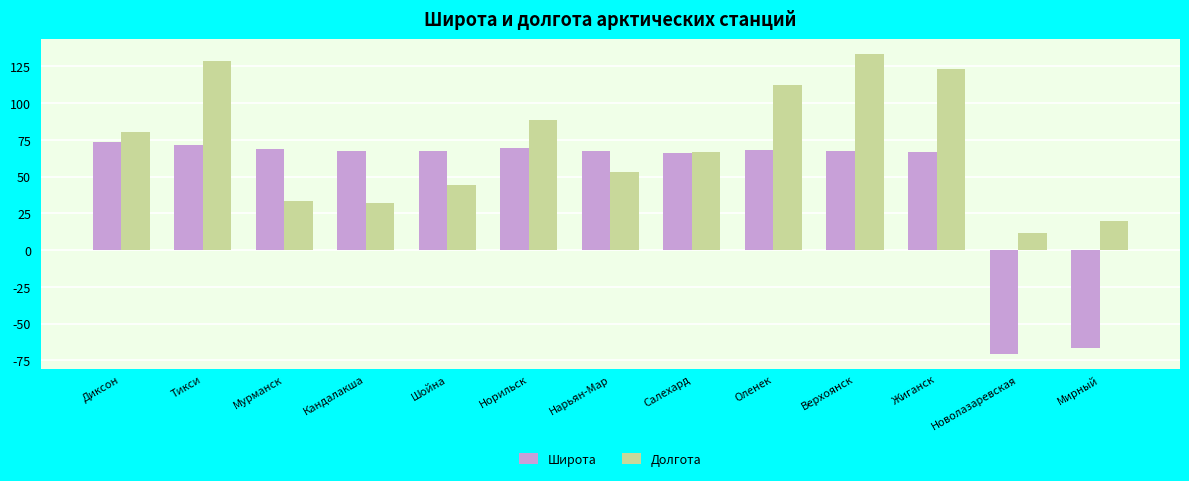

True or false: Широта has a value of 34.1 at Верхоянск.

False